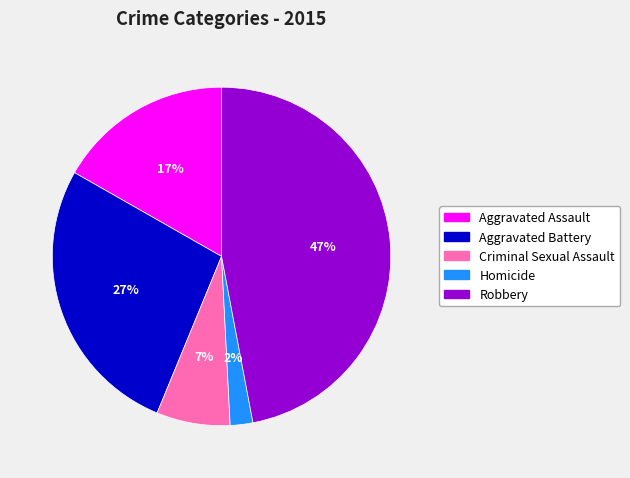

Count the number of slices in the pie.

5